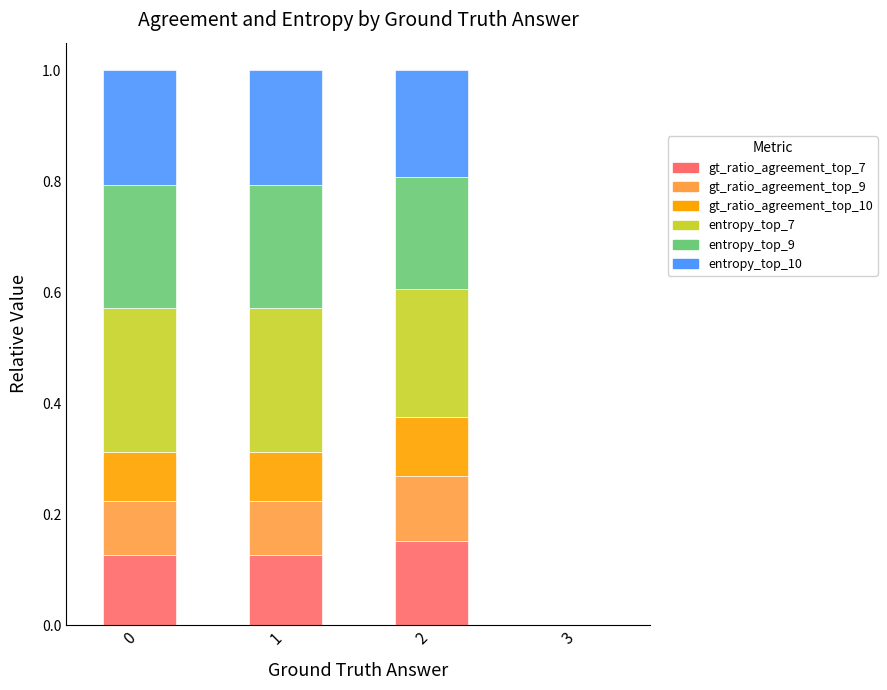

The value of gt_ratio_agreement_top_7 at 0 is 0.1. True or false?

True